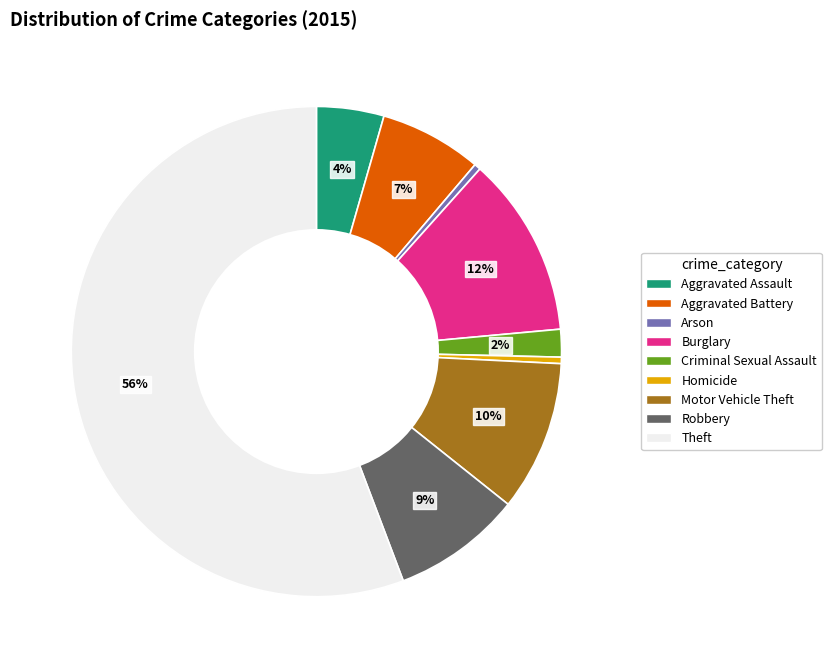

The Criminal Sexual Assault slice represents 2% of the pie. True or false?

True